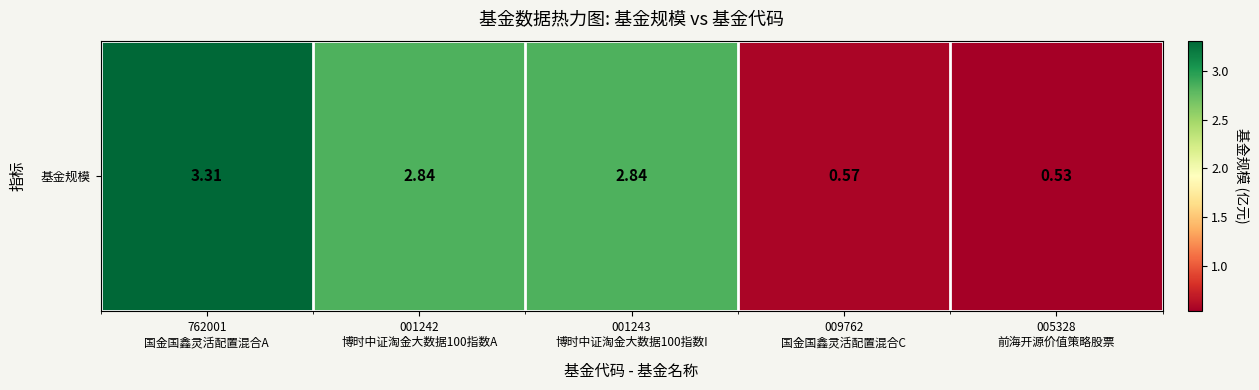

What is the smallest value displayed?

0.5